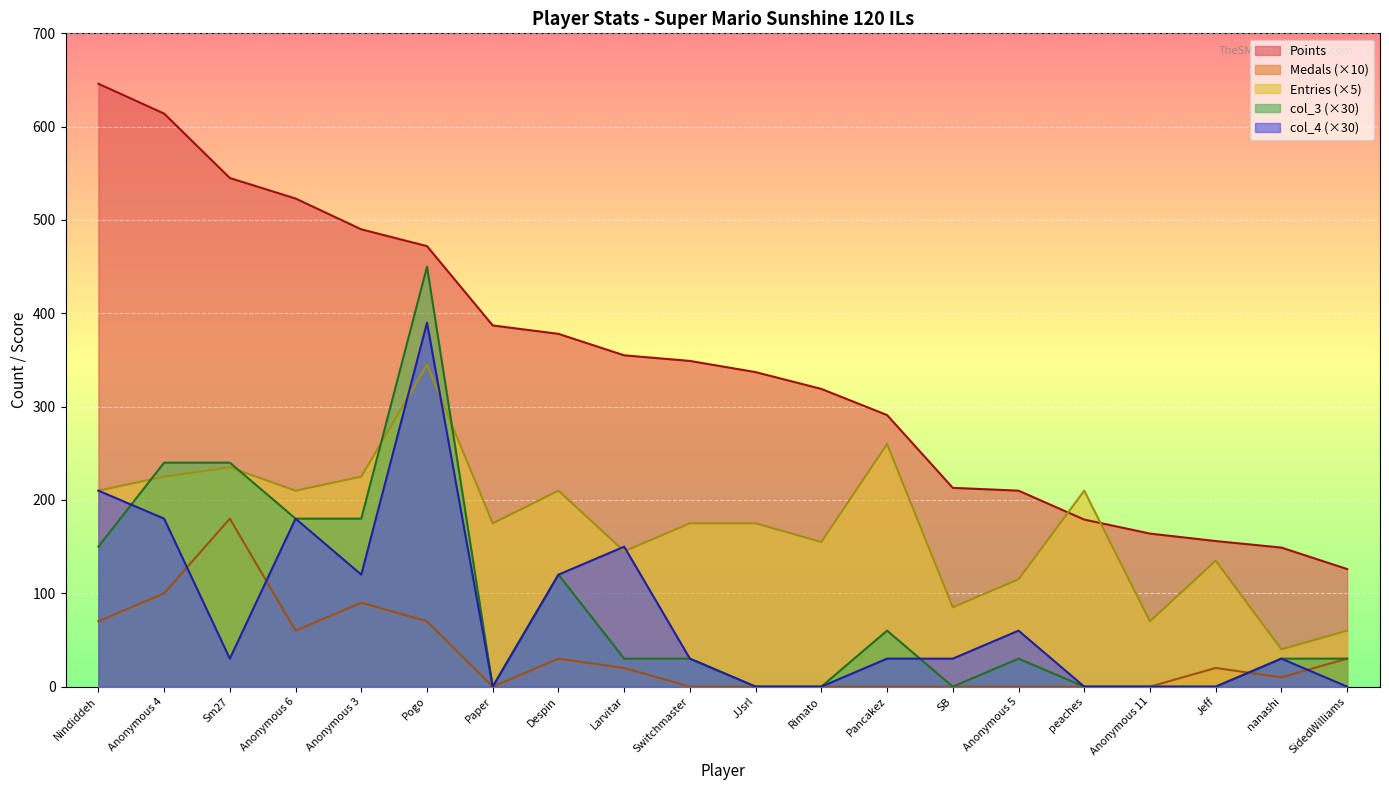

Which series changed the most between Switchmaster and Anonymous 5?

Points